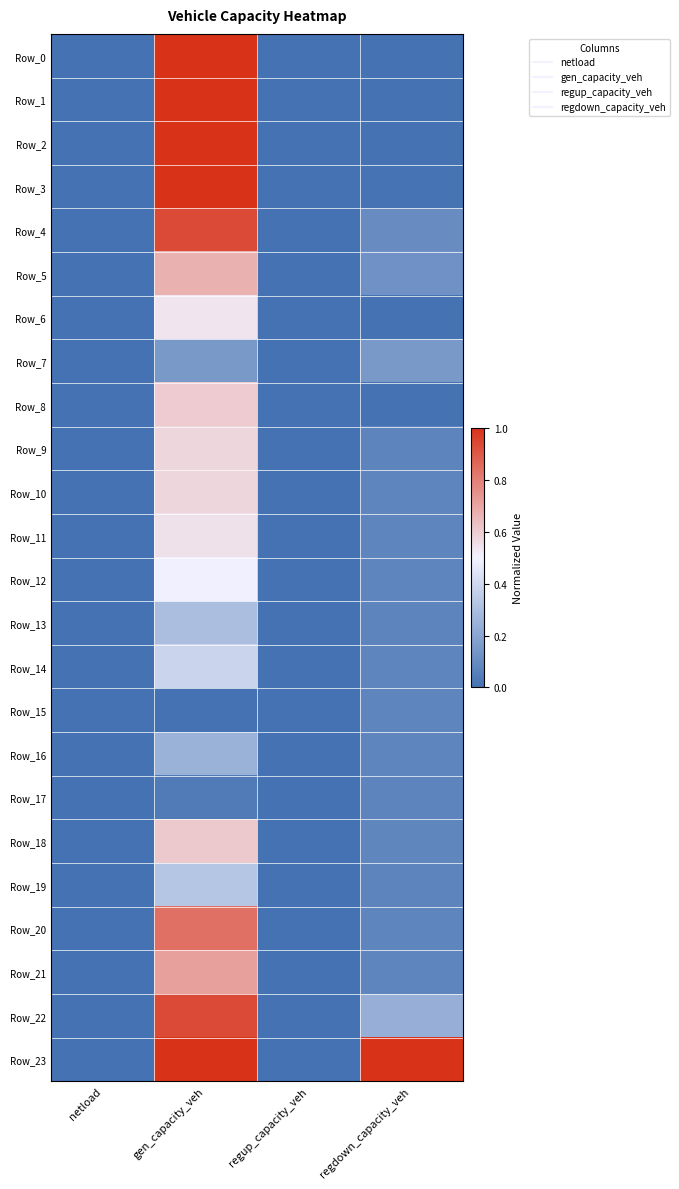

Reading left to right, transcribe all the data shown in this chart.

Row_0: netload=0.0	gen_capacity_veh=1.0	regup_capacity_veh=0.0	regdown_capacity_veh=0.0
Row_1: netload=0.0	gen_capacity_veh=1.0	regup_capacity_veh=0.0	regdown_capacity_veh=0.0
Row_2: netload=0.0	gen_capacity_veh=1.0	regup_capacity_veh=0.0	regdown_capacity_veh=0.0
Row_3: netload=0.0	gen_capacity_veh=1.0	regup_capacity_veh=0.0	regdown_capacity_veh=0.0
Row_4: netload=0.0	gen_capacity_veh=0.9	regup_capacity_veh=0.0	regdown_capacity_veh=0.1
Row_5: netload=0.0	gen_capacity_veh=0.7	regup_capacity_veh=0.0	regdown_capacity_veh=0.1
Row_6: netload=0.0	gen_capacity_veh=0.5	regup_capacity_veh=0.0	regdown_capacity_veh=0.0
Row_7: netload=0.0	gen_capacity_veh=0.2	regup_capacity_veh=0.0	regdown_capacity_veh=0.2
Row_8: netload=0.0	gen_capacity_veh=0.6	regup_capacity_veh=0.0	regdown_capacity_veh=0.0
Row_9: netload=0.0	gen_capacity_veh=0.6	regup_capacity_veh=0.0	regdown_capacity_veh=0.1
Row_10: netload=0.0	gen_capacity_veh=0.6	regup_capacity_veh=0.0	regdown_capacity_veh=0.1
Row_11: netload=0.0	gen_capacity_veh=0.5	regup_capacity_veh=0.0	regdown_capacity_veh=0.1
Row_12: netload=0.0	gen_capacity_veh=0.5	regup_capacity_veh=0.0	regdown_capacity_veh=0.1
Row_13: netload=0.0	gen_capacity_veh=0.3	regup_capacity_veh=0.0	regdown_capacity_veh=0.1
Row_14: netload=0.0	gen_capacity_veh=0.4	regup_capacity_veh=0.0	regdown_capacity_veh=0.1
Row_15: netload=0.0	gen_capacity_veh=0.0	regup_capacity_veh=0.0	regdown_capacity_veh=0.1
Row_16: netload=0.0	gen_capacity_veh=0.2	regup_capacity_veh=0.0	regdown_capacity_veh=0.1
Row_17: netload=0.0	gen_capacity_veh=0.0	regup_capacity_veh=0.0	regdown_capacity_veh=0.1
Row_18: netload=0.0	gen_capacity_veh=0.6	regup_capacity_veh=0.0	regdown_capacity_veh=0.1
Row_19: netload=0.0	gen_capacity_veh=0.3	regup_capacity_veh=0.0	regdown_capacity_veh=0.1
Row_20: netload=0.0	gen_capacity_veh=0.8	regup_capacity_veh=0.0	regdown_capacity_veh=0.1
Row_21: netload=0.0	gen_capacity_veh=0.7	regup_capacity_veh=0.0	regdown_capacity_veh=0.1
Row_22: netload=0.0	gen_capacity_veh=0.9	regup_capacity_veh=0.0	regdown_capacity_veh=0.2
Row_23: netload=0.0	gen_capacity_veh=1.0	regup_capacity_veh=0.0	regdown_capacity_veh=1.0